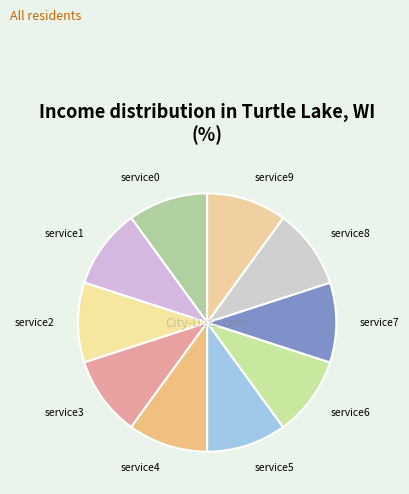

True or false: service1 accounts for 17% of the total.

False